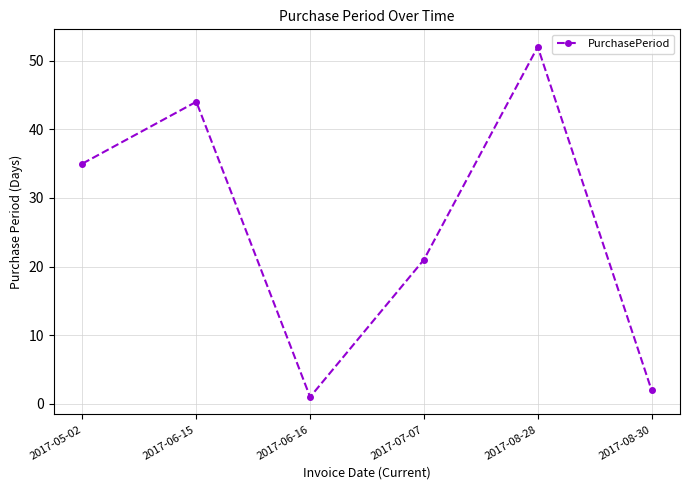

What is the sum of the values at 2017-08-30 and 2017-06-15?

46